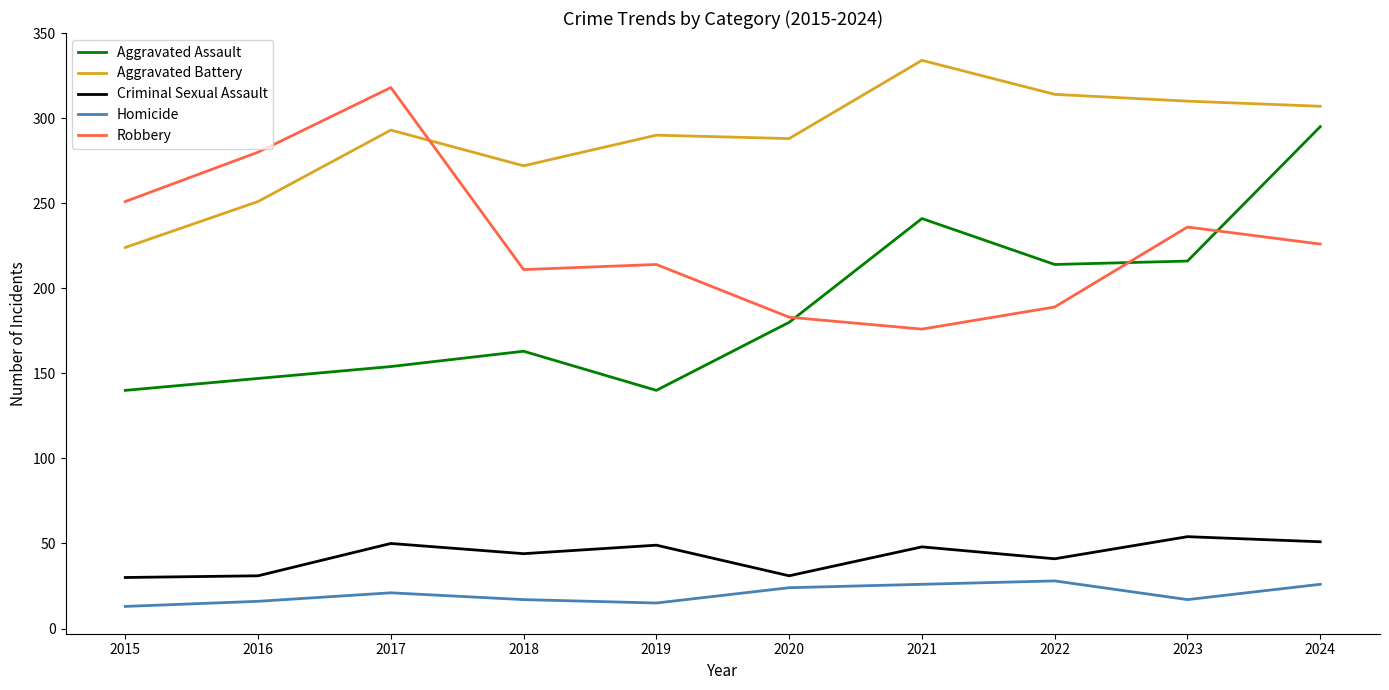

At which category is the sum across all series the highest?

2024